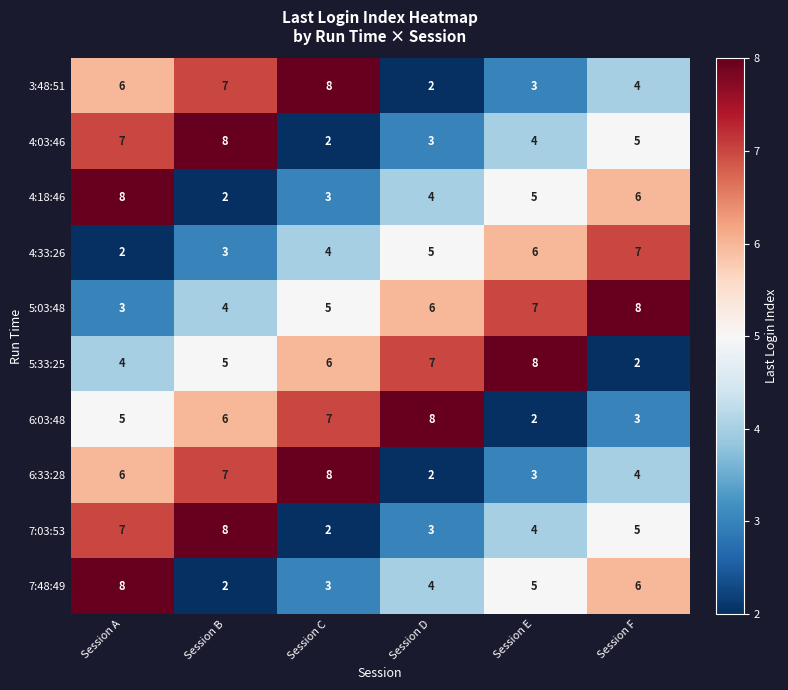

What is the difference between the maximum and minimum values in the 5:33:25 series?

6